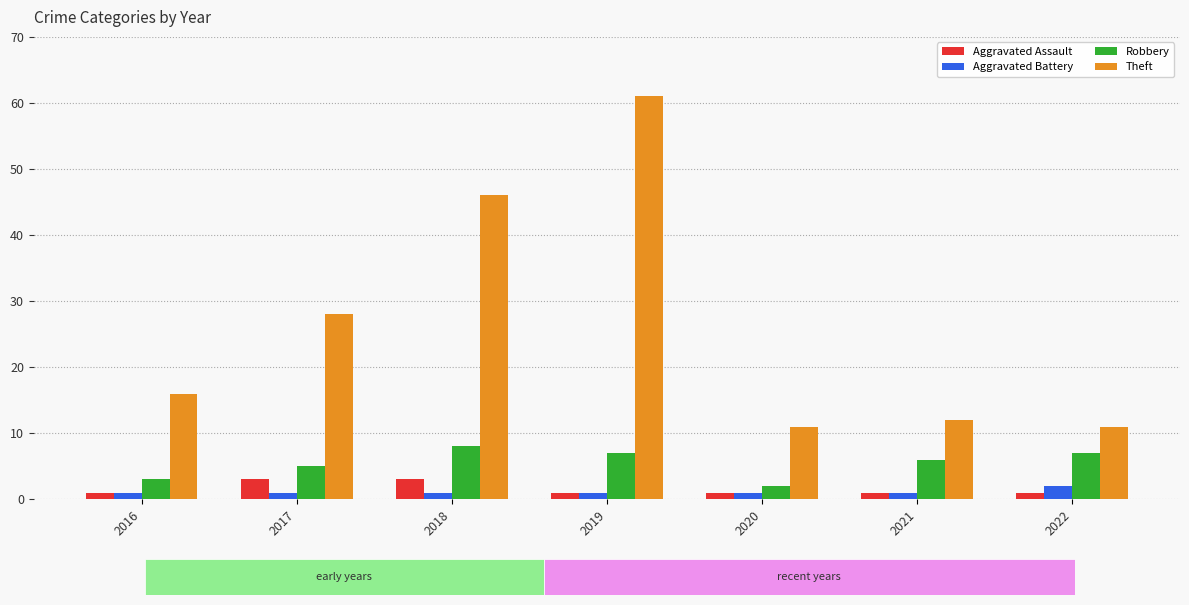

What is the total value across all series at 2020?

15